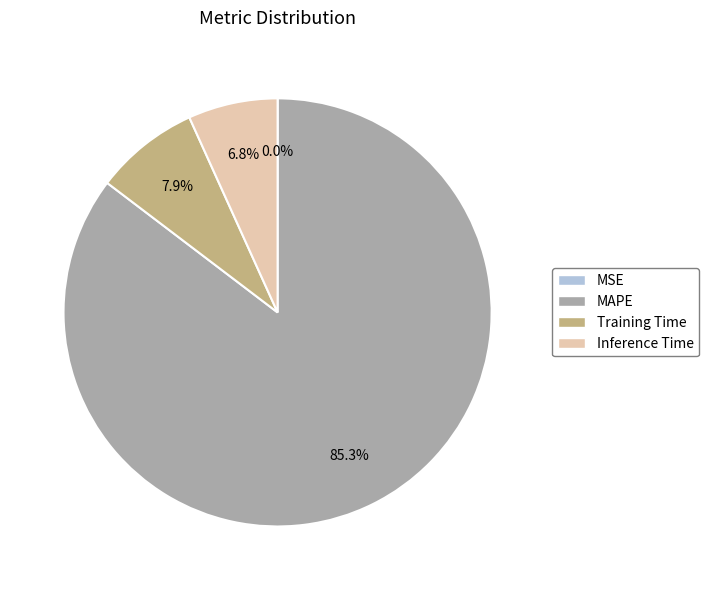

Is it true that Inference Time is 7% of the pie?

True